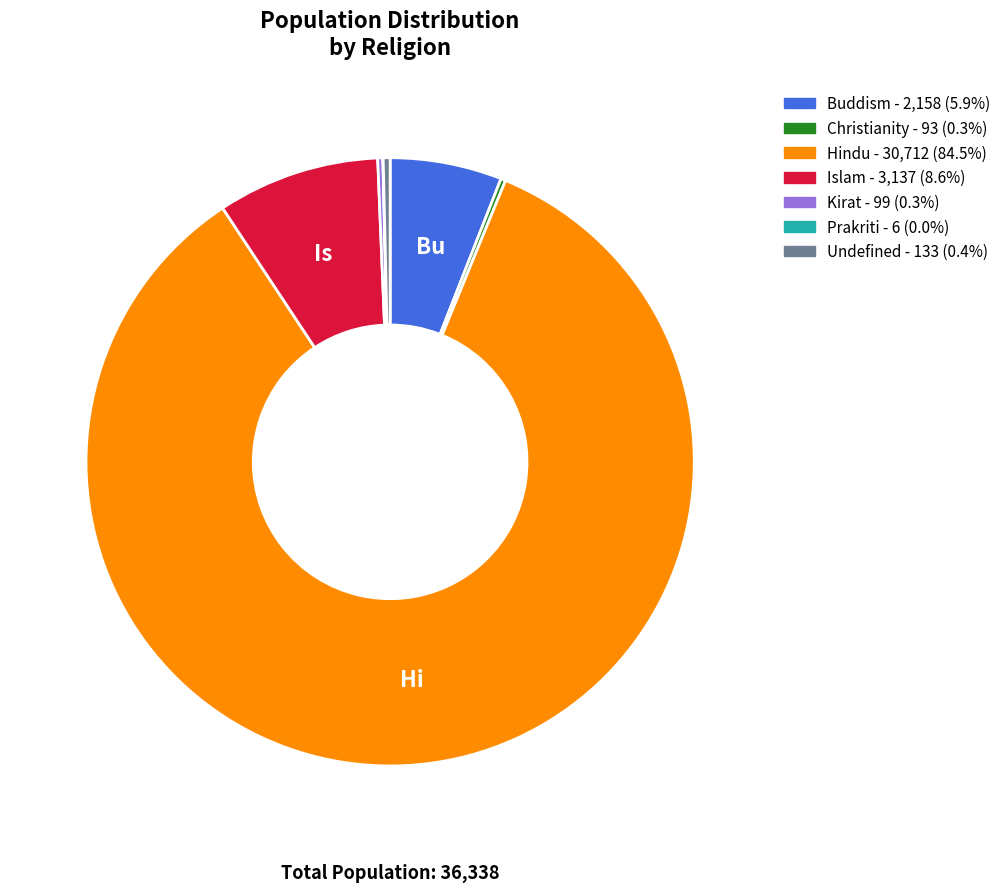

Which category has the biggest portion of the pie?

Hindu